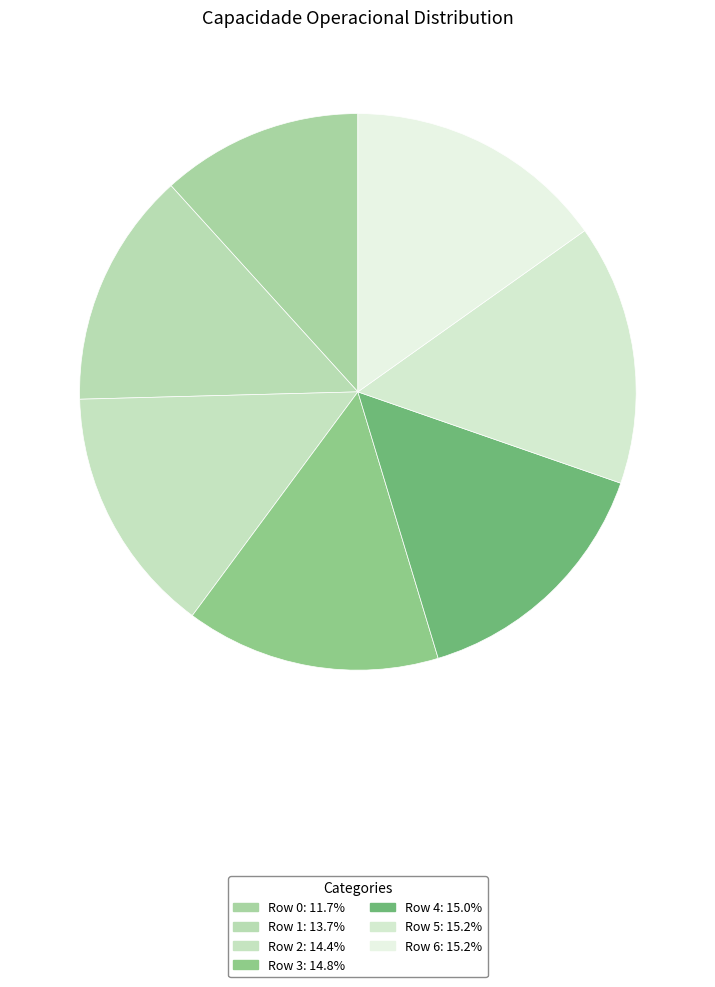

Is there a majority slice in this chart?

No